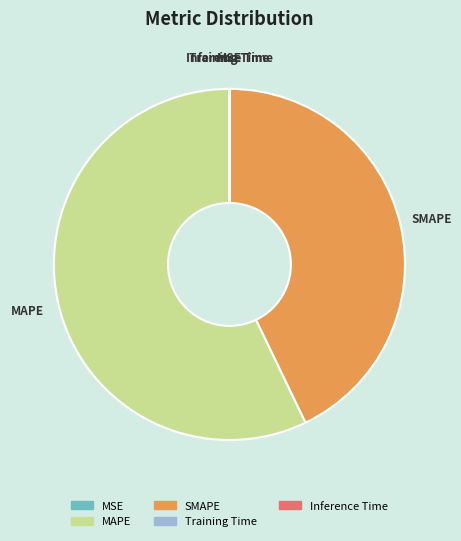

Combined, do MAPE and SMAPE account for over 50%?

Yes